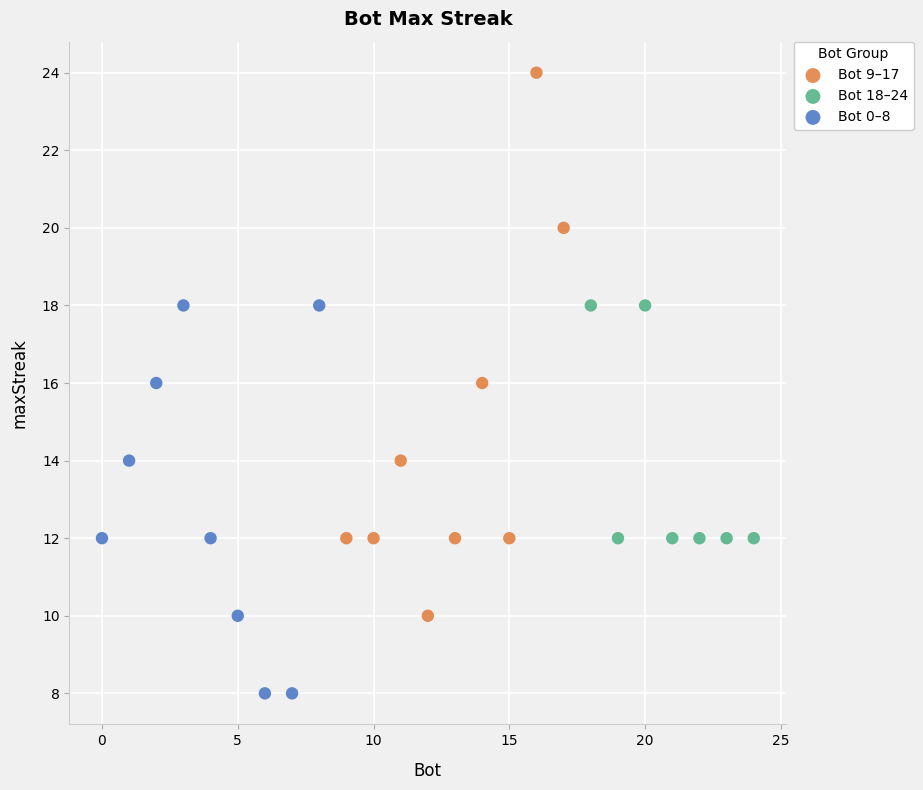

Which series reaches the maximum Y coordinate?

Bot 9–17